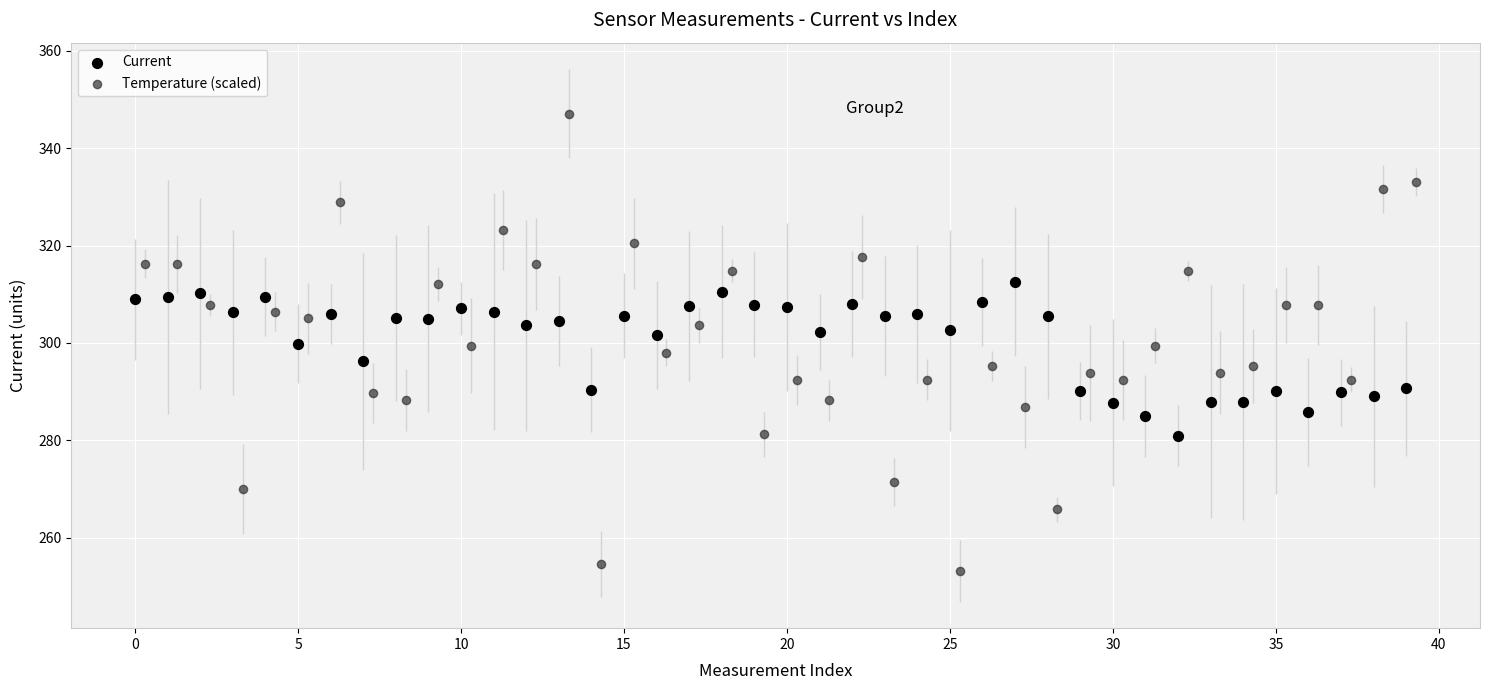

Which series has the widest spread of Y values?

Temperature (scaled)